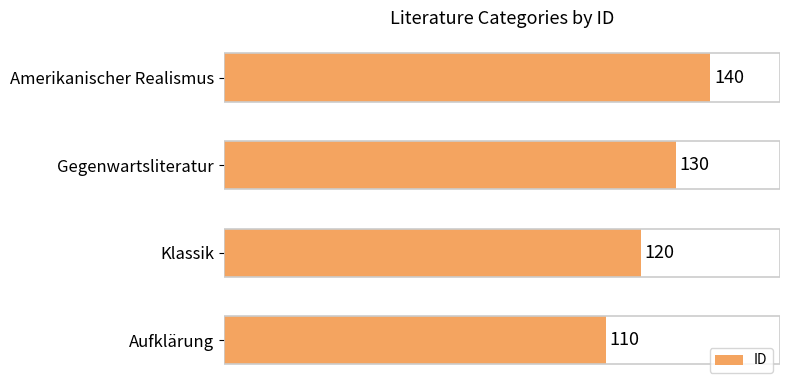

What is the change in value from Aufklärung to Klassik?

+10